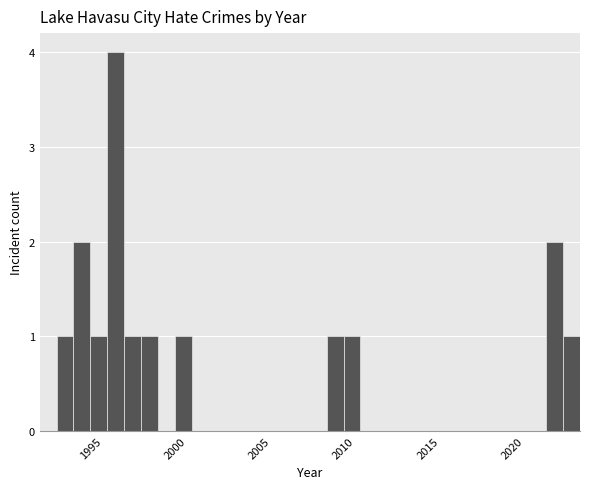

Read against the x-axis, roughly where is the centre of the tallest bar?

1996.5